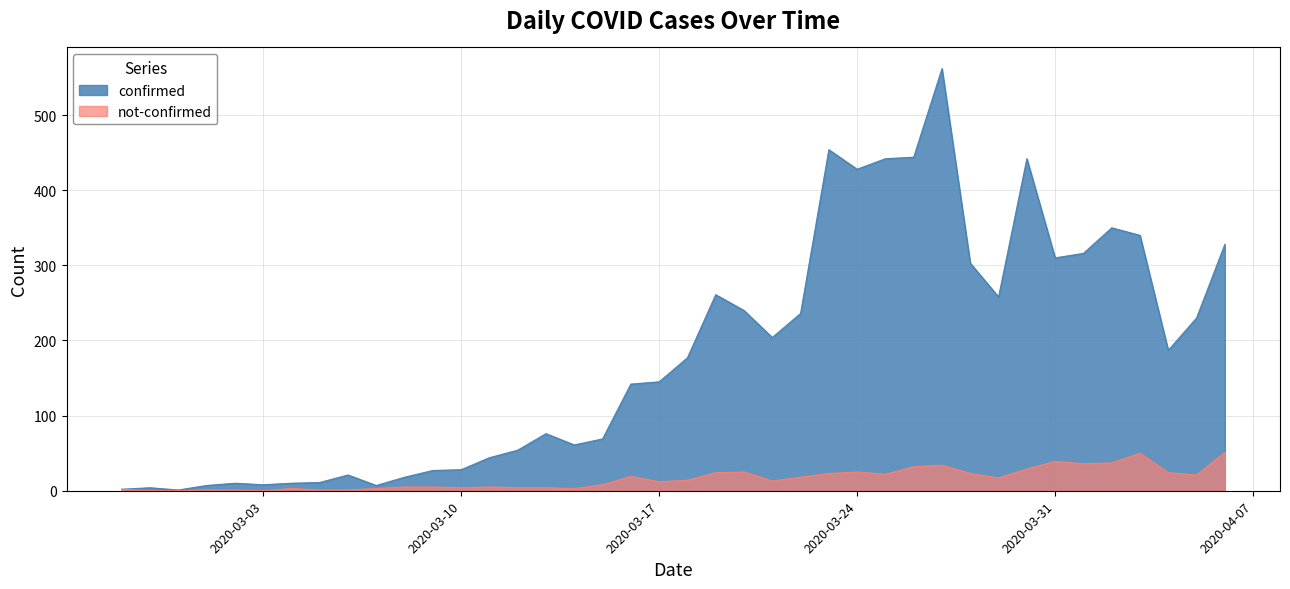

Rank the series by their average value, from highest to lowest.

confirmed, not-confirmed